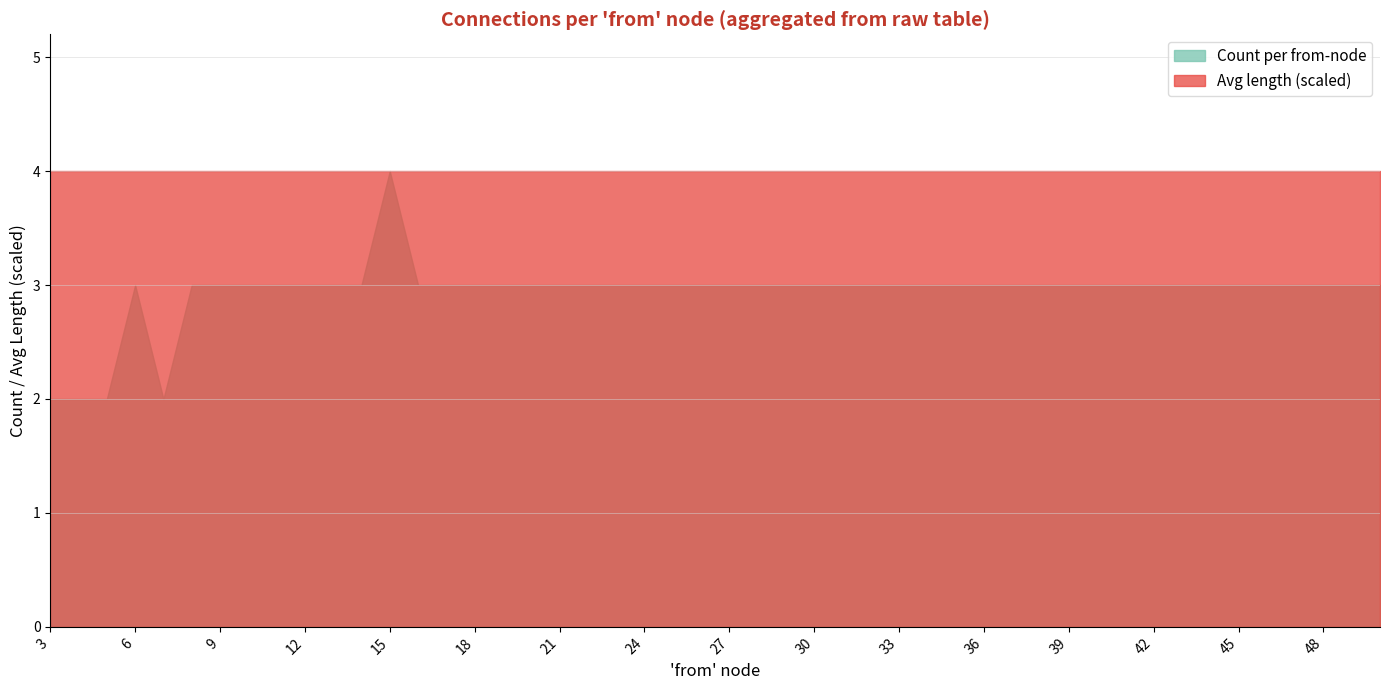

Which series has the largest range (max minus min)?

Count per from-node